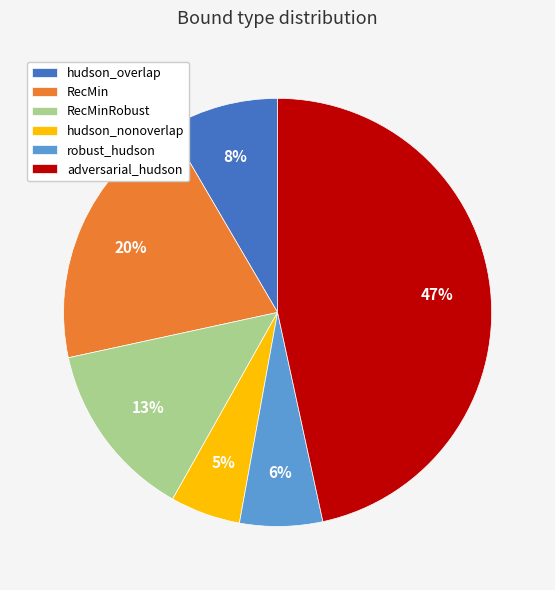

Is the sum of RecMin and robust_hudson greater than half?

No